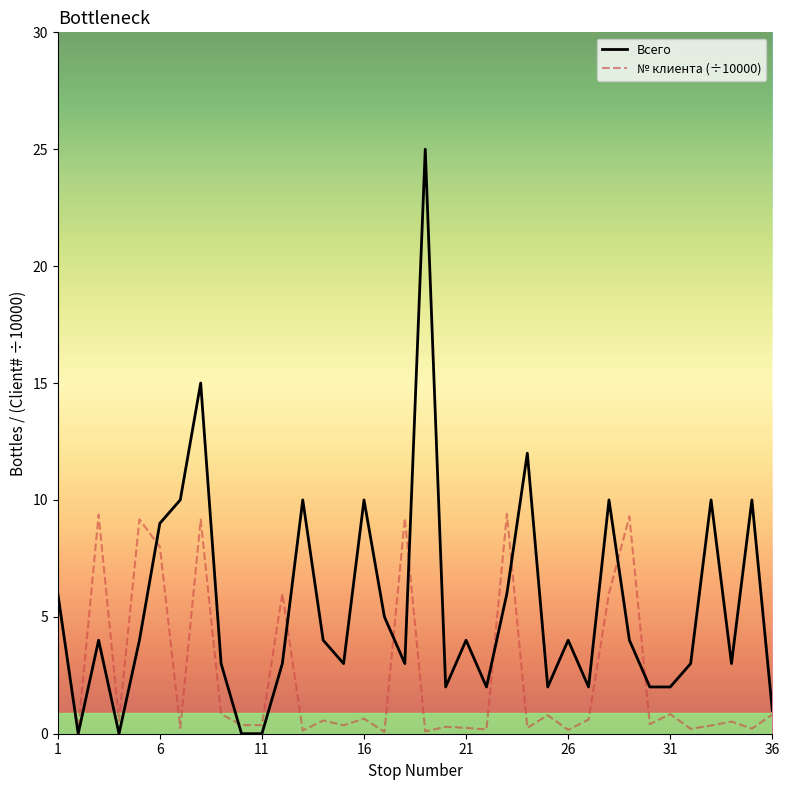

What is the maximum value shown in the chart?

25.0